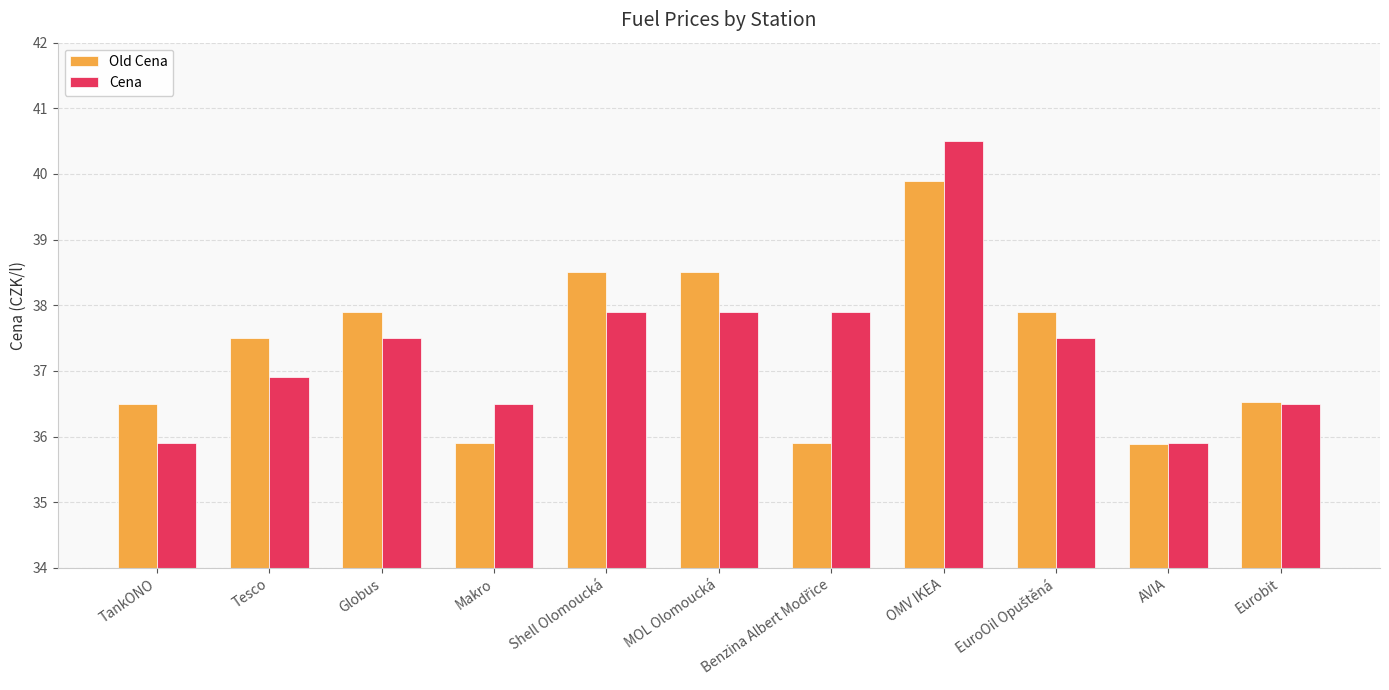

What is the approximate value of Old Cena at MOL Olomoucká?

38.5